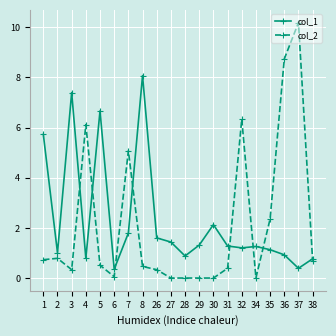

Does the chart display data point markers on the line(s)?

Yes